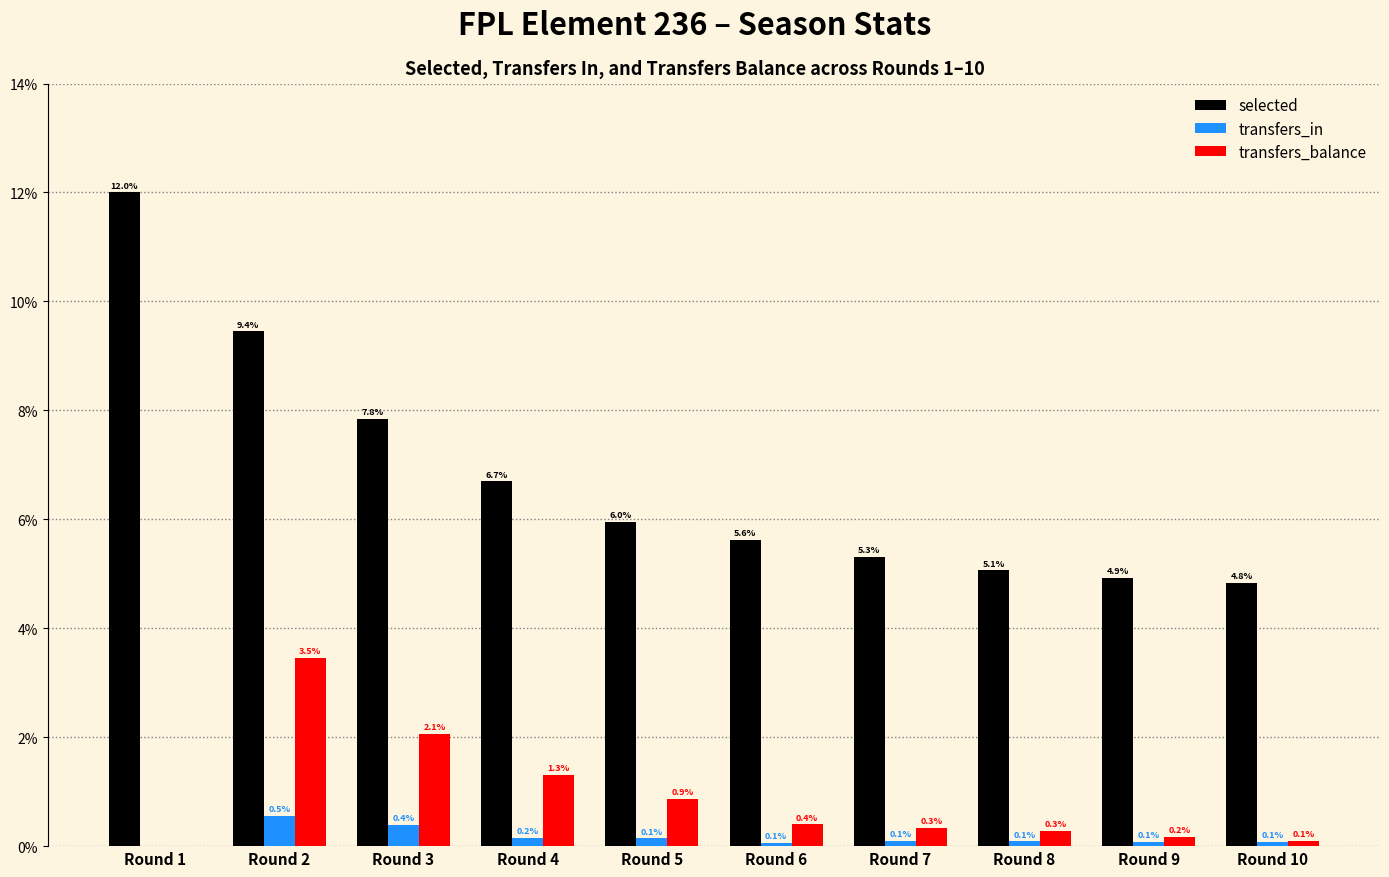

Which label corresponds to the largest value in the chart?

Round 1